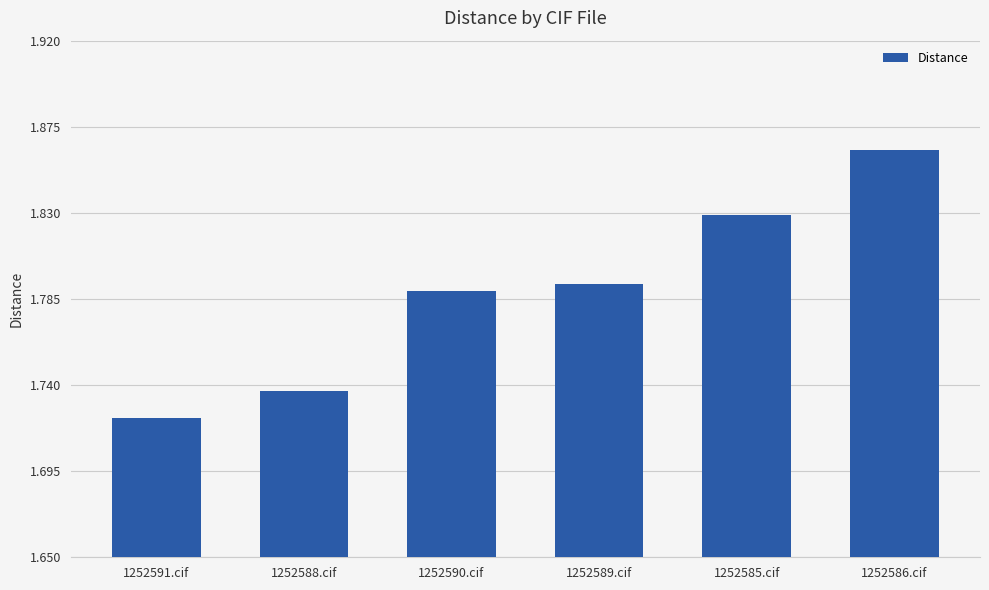

Are the bars grouped side by side (vs. stacked)?

No